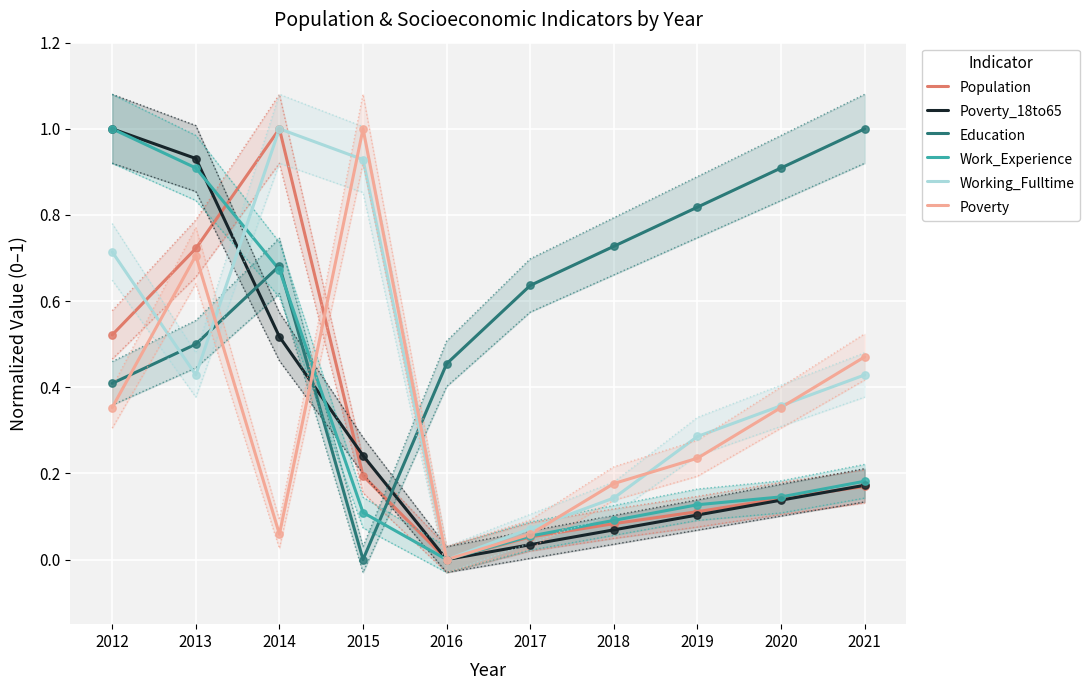

Which series has the widest spread of Y values?

Population